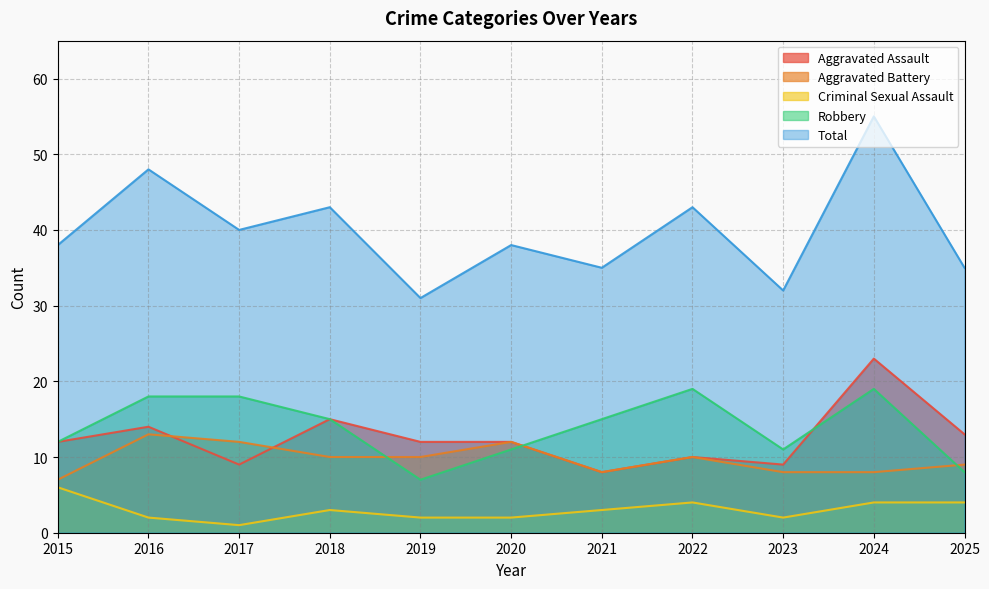

How many interior local valleys does the Robbery series have?

2